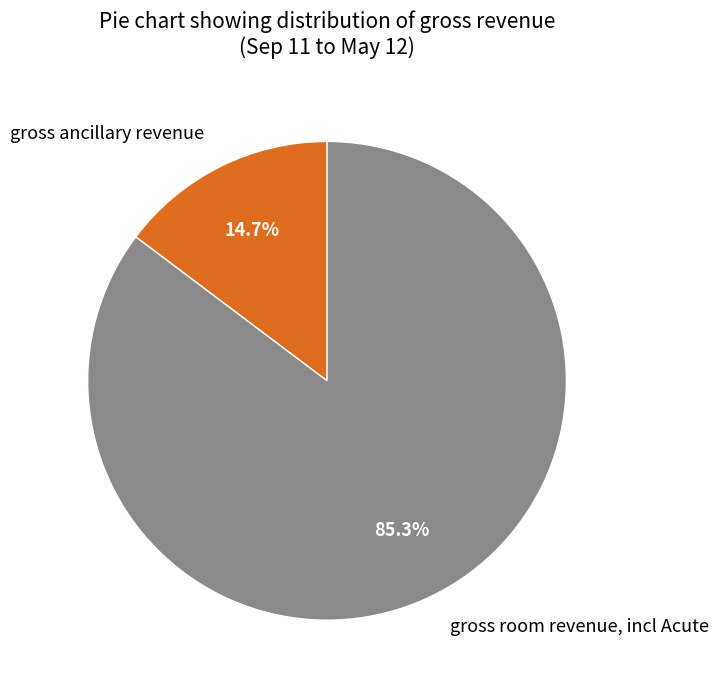

True or false: gross room revenue, incl Acute accounts for 73% of the total.

False